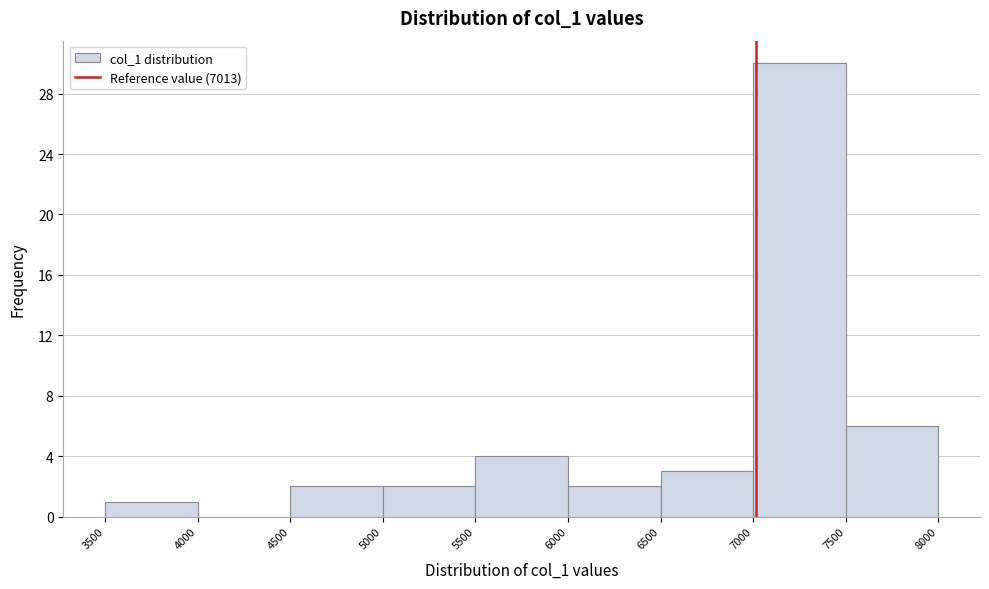

Which range on the x-axis has the tallest bar?

7000 to 7500